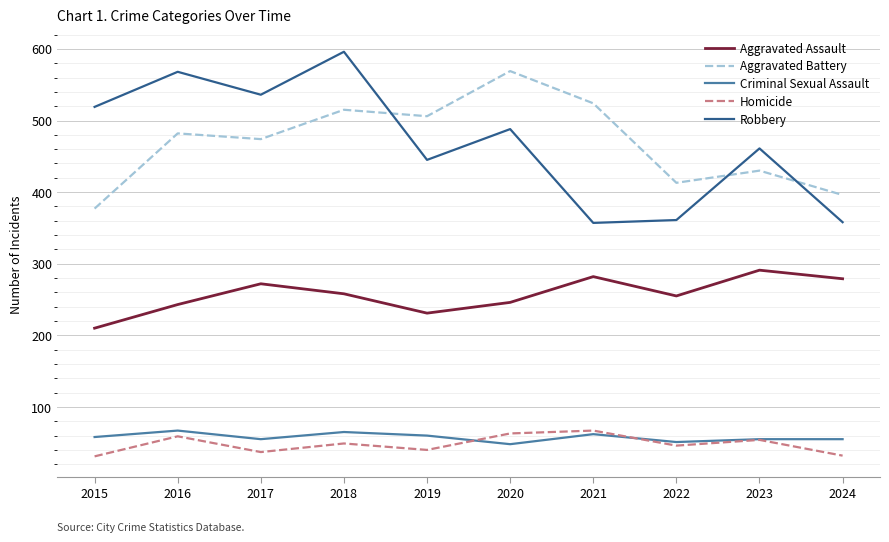

What is the difference between the Aggravated Assault values at 2018 and 2019?

27